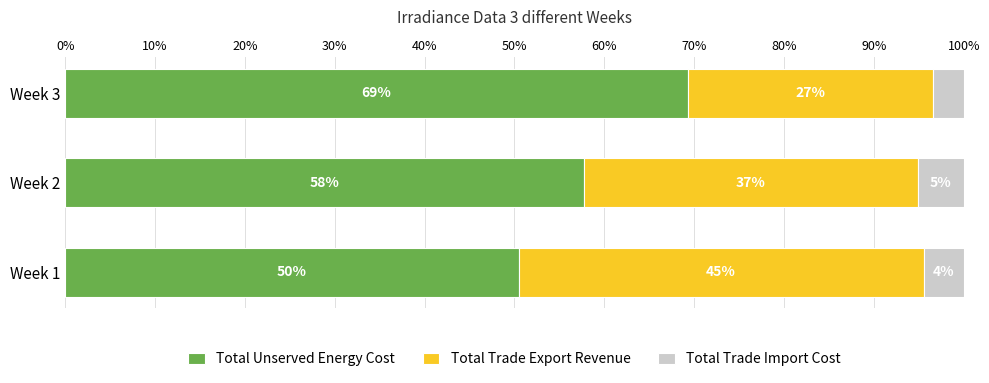

Reading right to left, what are all the values shown in this chart?

Total Unserved Energy Cost: 69.3	57.7	50.5
Total Trade Export Revenue: 27.3	37.2	45.1
Total Trade Import Cost: 3.4	5.1	4.5